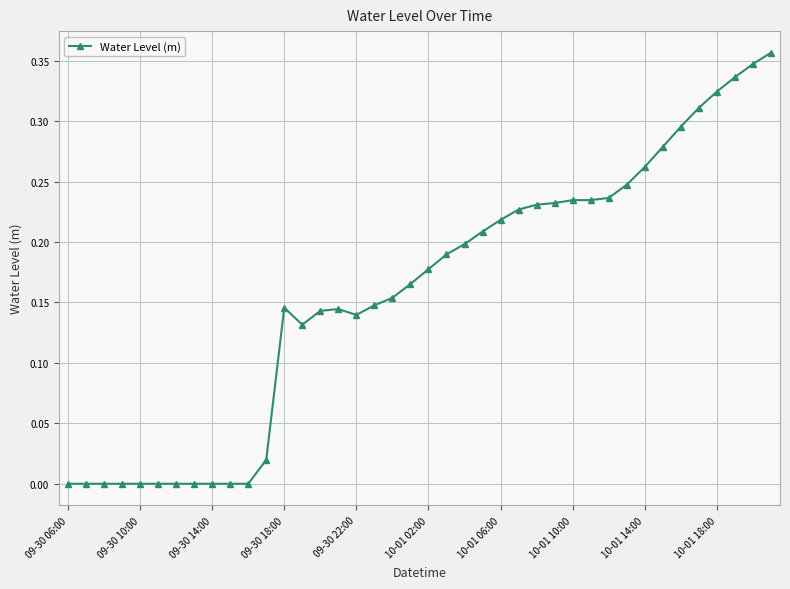

True or false: the data has more than 0 interior local peaks.

True